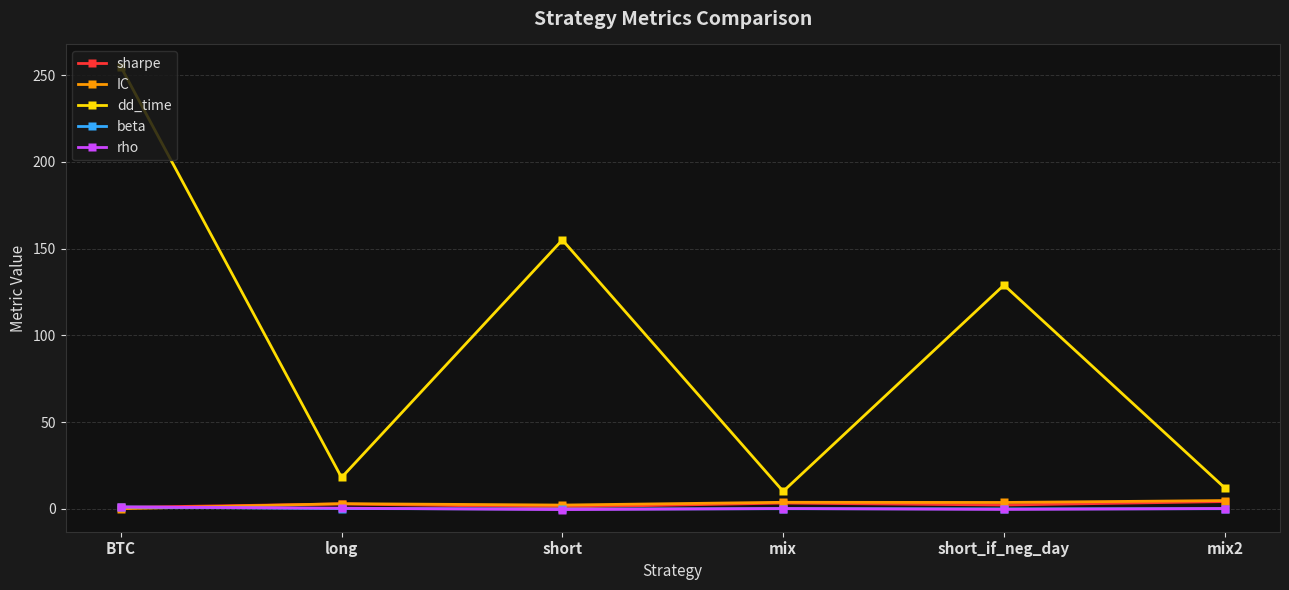

How many distinct data groups are displayed?

5